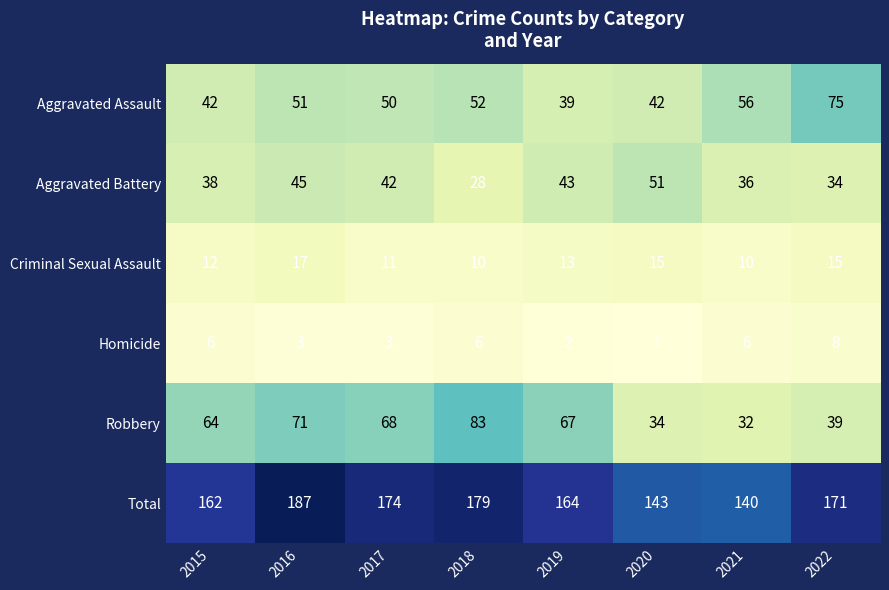

How many distinct data groups are displayed?

6